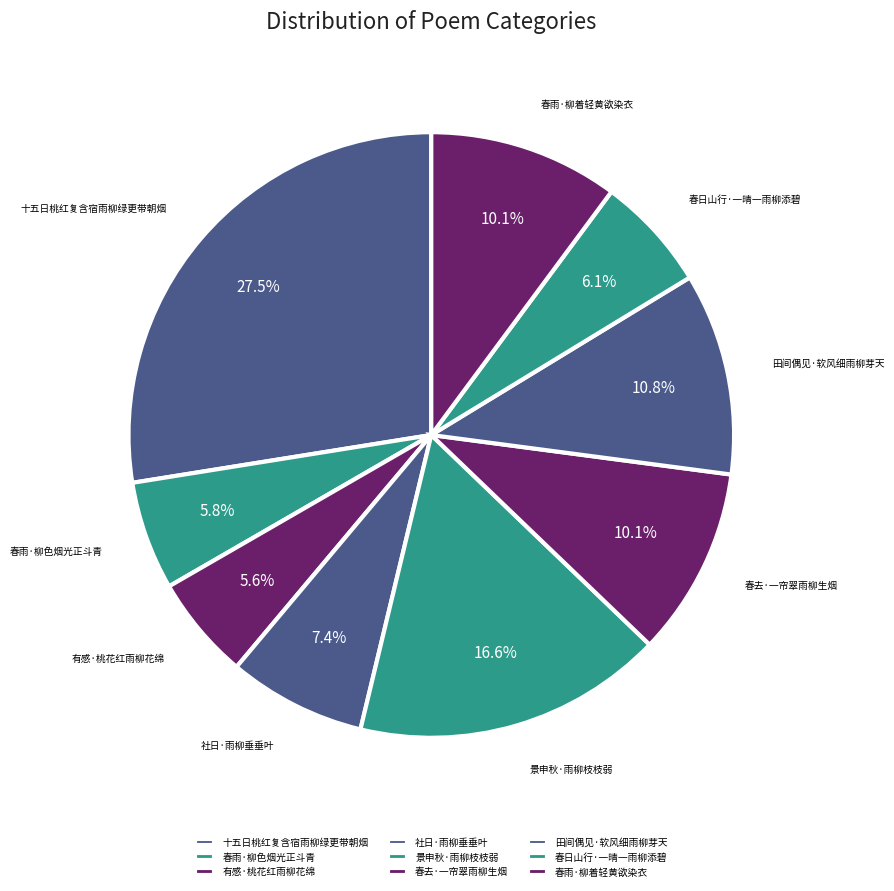

Is it true that 景申秋·雨柳枝枝弱 is 17% of the pie?

True